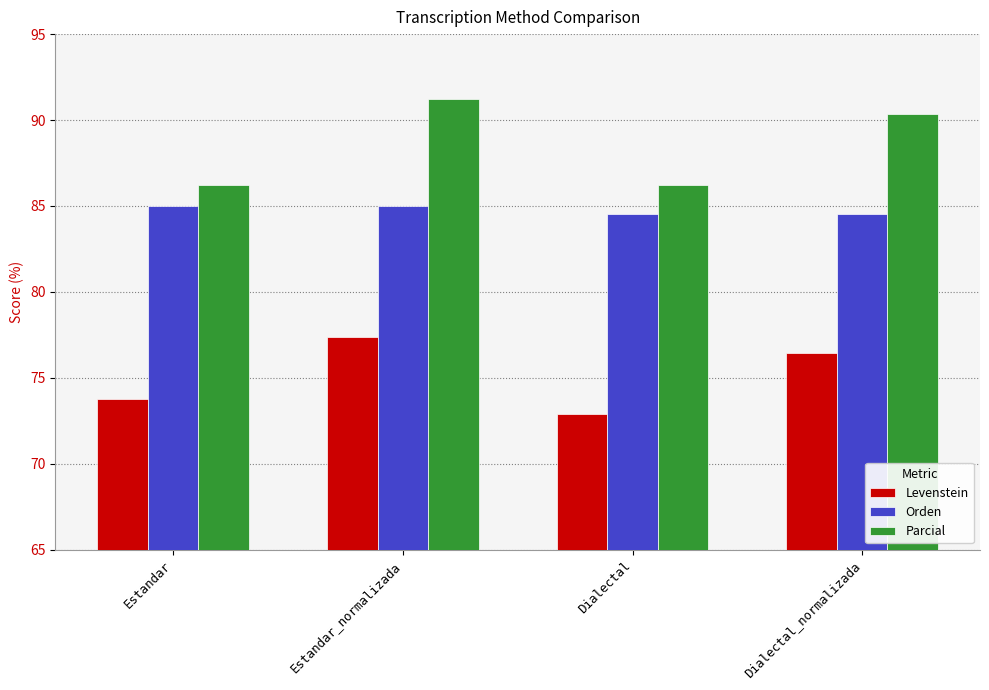

Is it true that Levenstein equals 113.7 at Estandar?

False